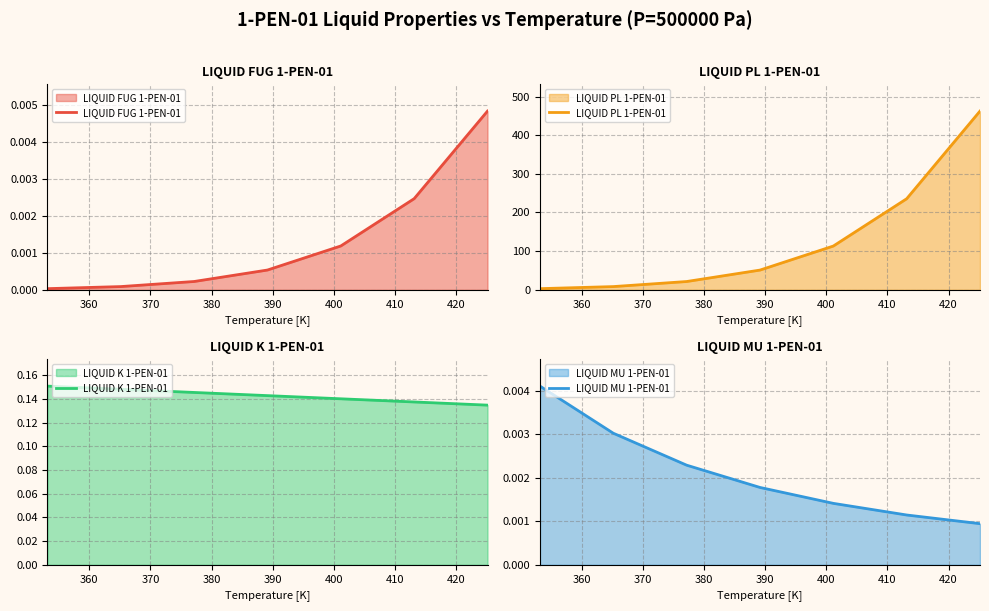

True or false: LIQUID MU 1-PEN-01 has more than 2 points higher than both neighbors.

False